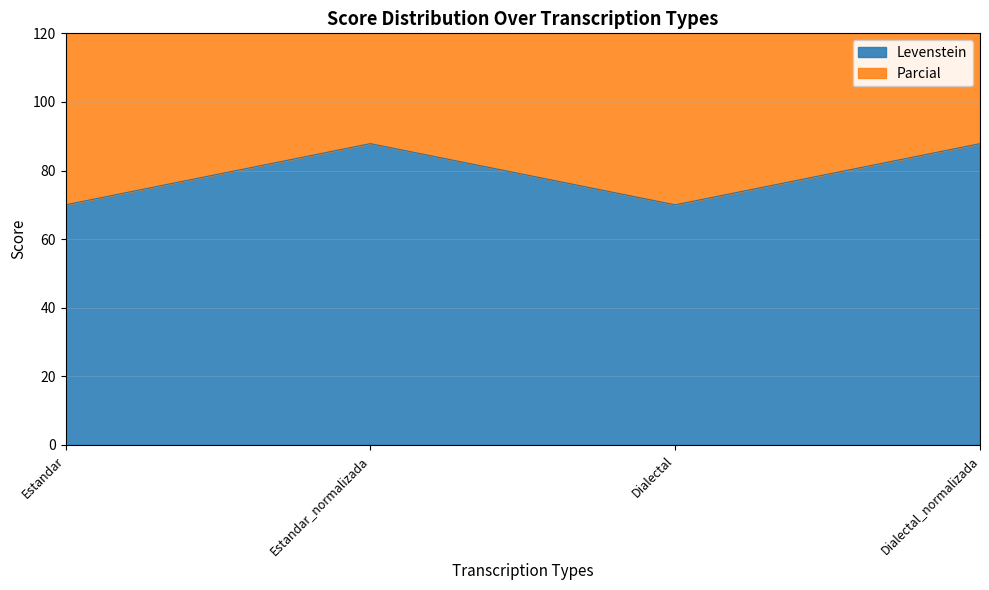

Is it true that Levenstein equals 102.6 at Estandar?

False